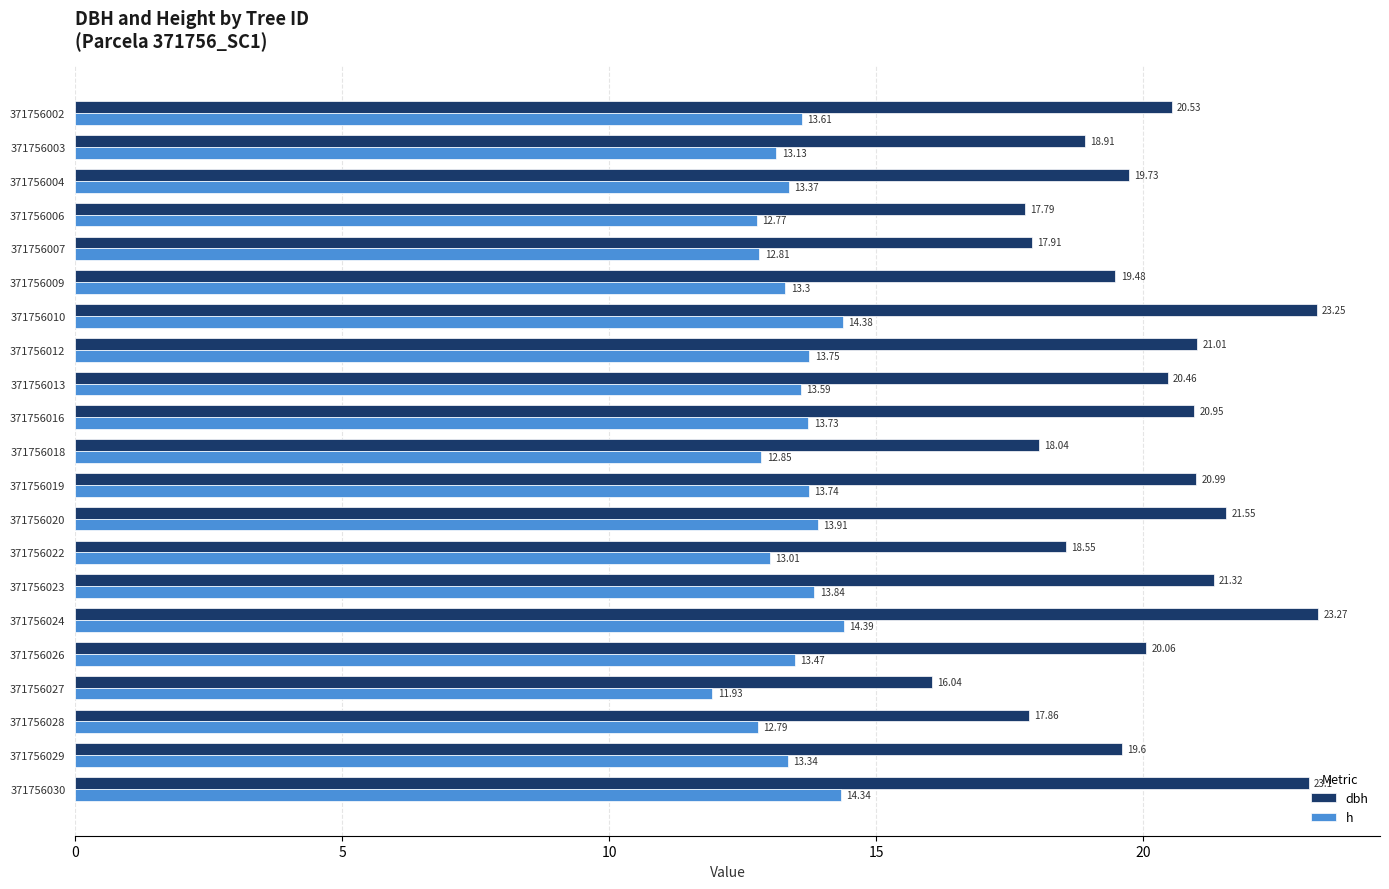

What is the sum of all dbh values?

420.4